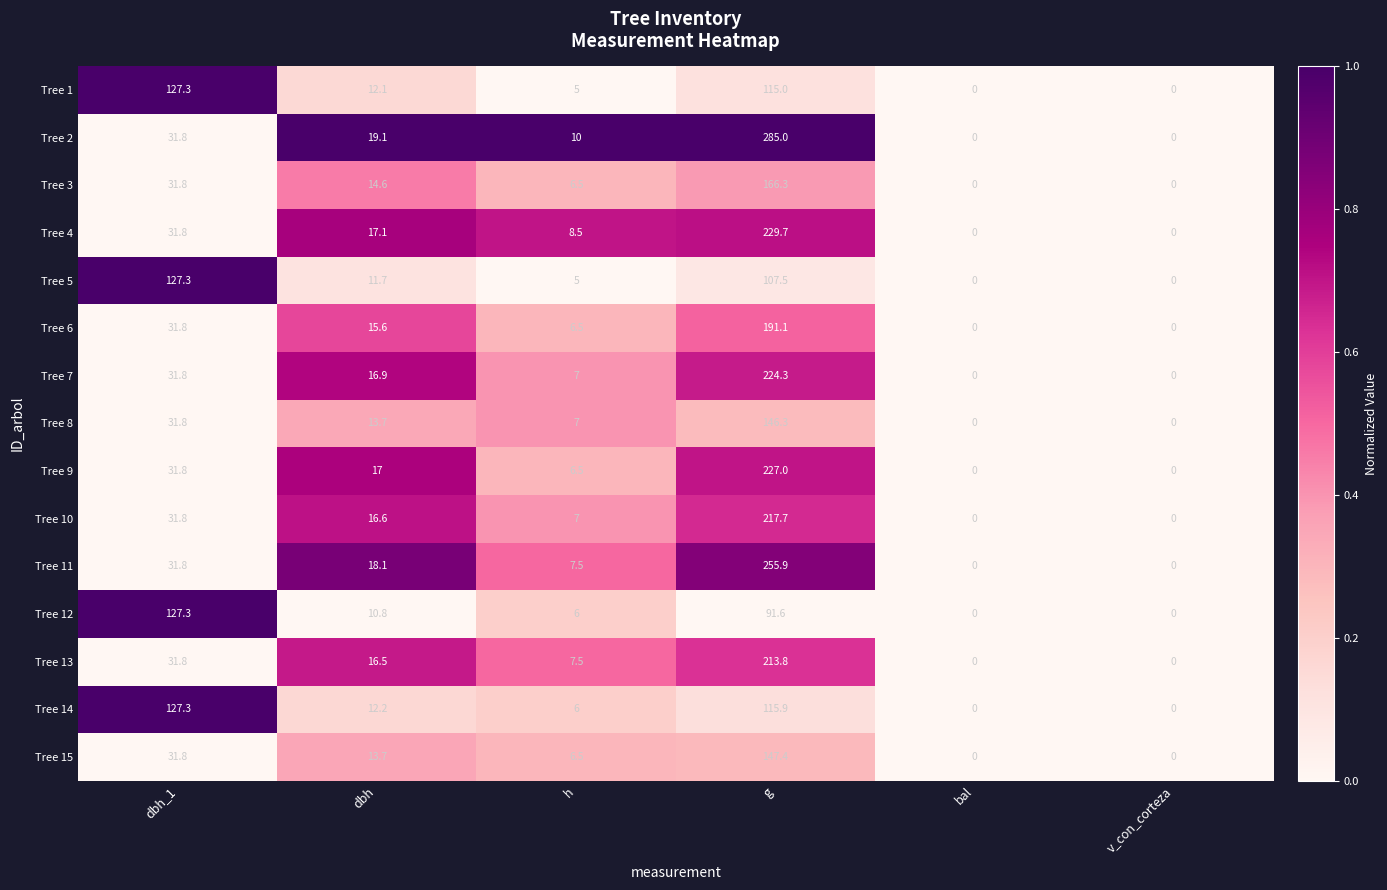

What is the average value of the Tree 8 series?

33.1